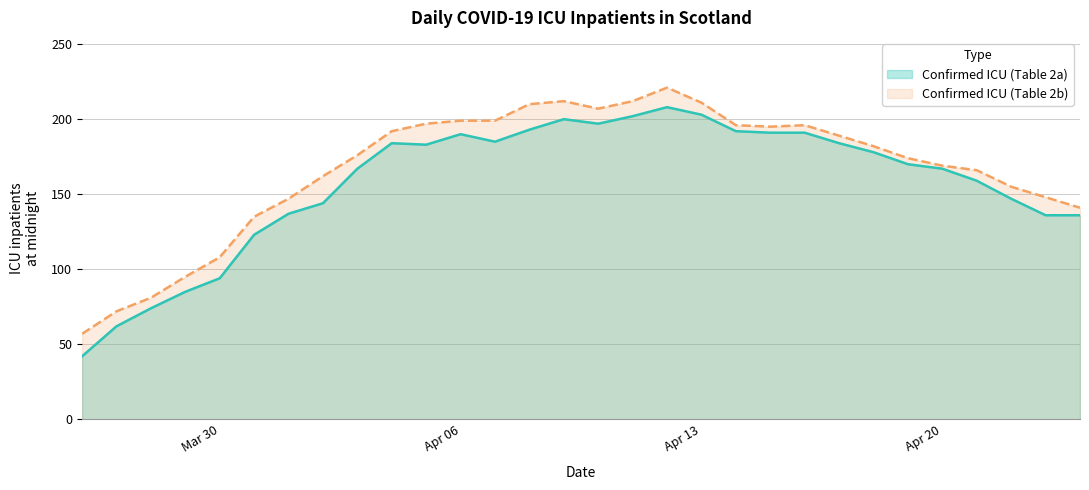

How many data points does each series have?

30